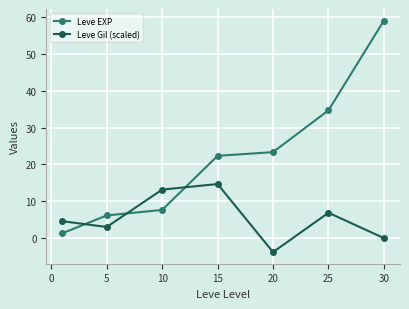

How many data points does each series have?

7